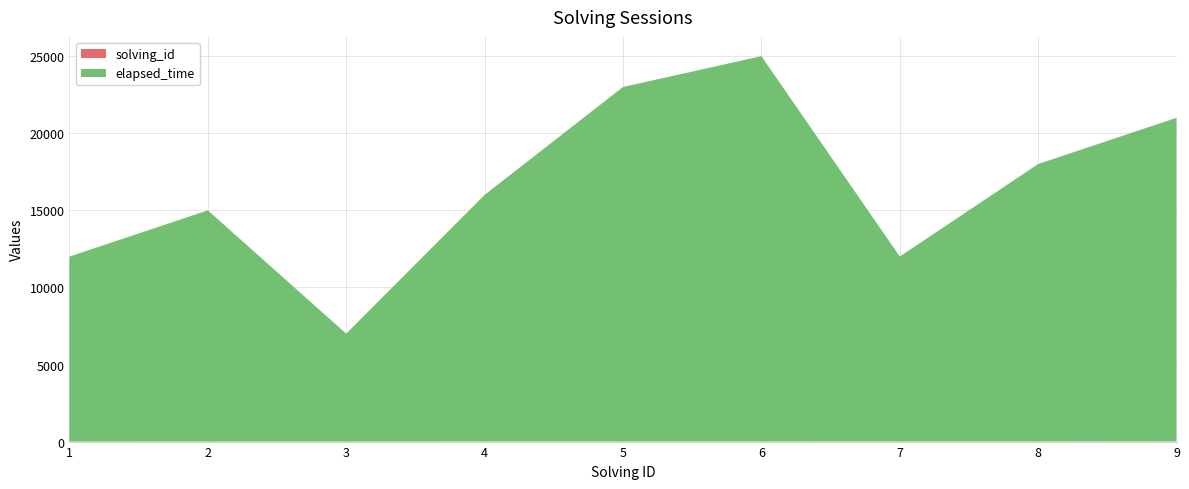

Reading left to right, what are all the values shown in this chart?

solving_id: 1=1	2=2	3=3	4=4	5=5	6=6	7=7	8=8	9=9
elapsed_time: 1=12000	2=15000	3=7000	4=16000	5=23000	6=25000	7=12000	8=18000	9=21000